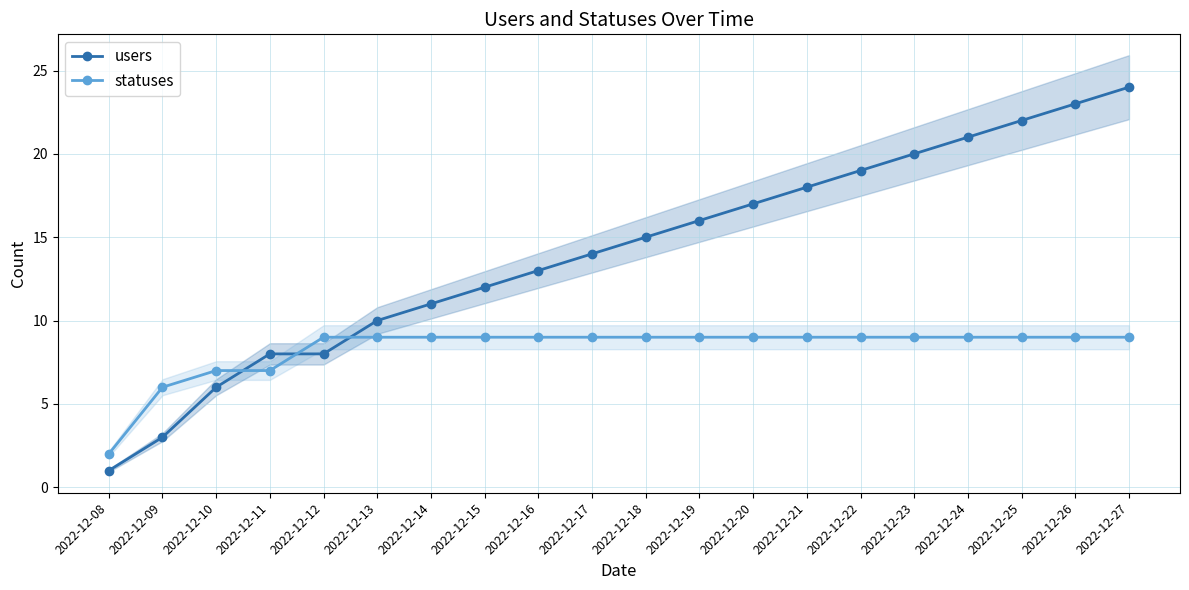

Which category has the lowest value in the statuses series?

2022-12-08